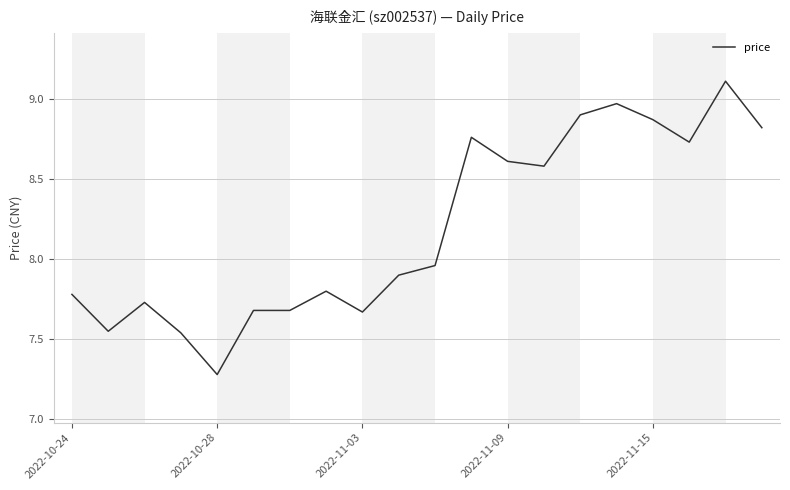

True or false: the data has more than 2 interior local peaks.

True